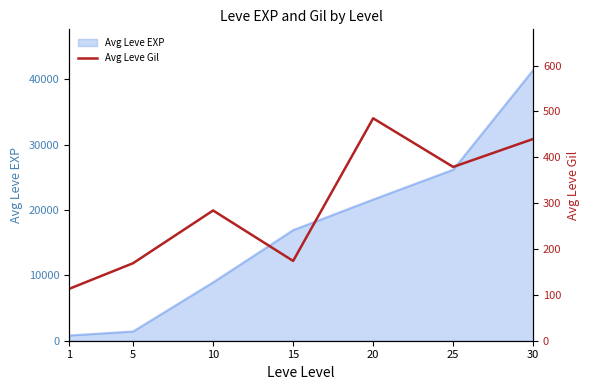

Reading right to left, transcribe all the data shown in this chart.

30=440	25=379	20=485	15=174	10=284	5=169	1=113